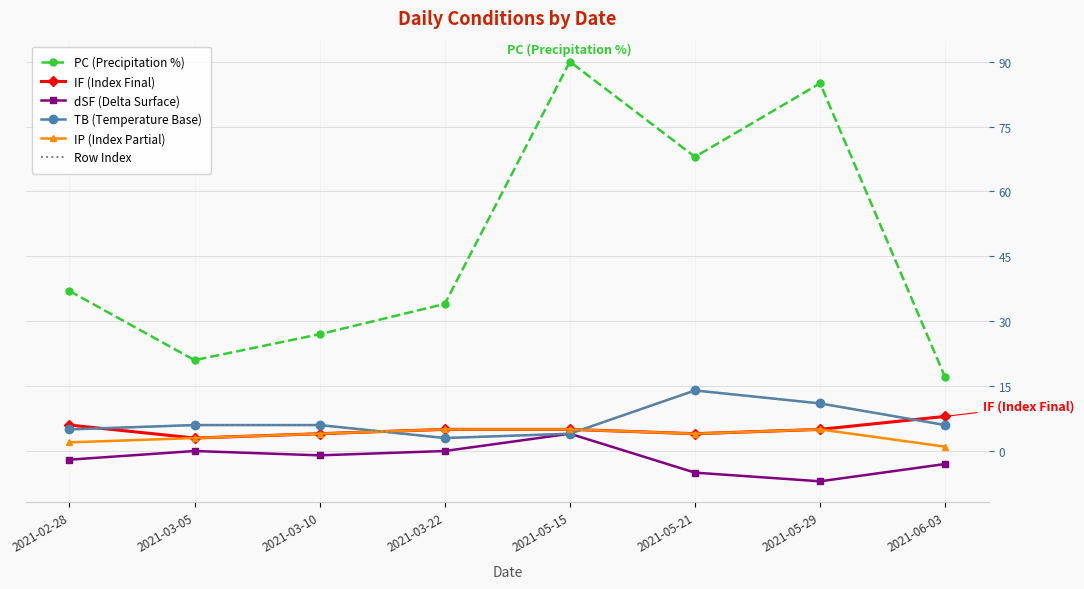

In PC (Precipitation %), how many points are higher than both neighbors (excluding endpoints)?

2